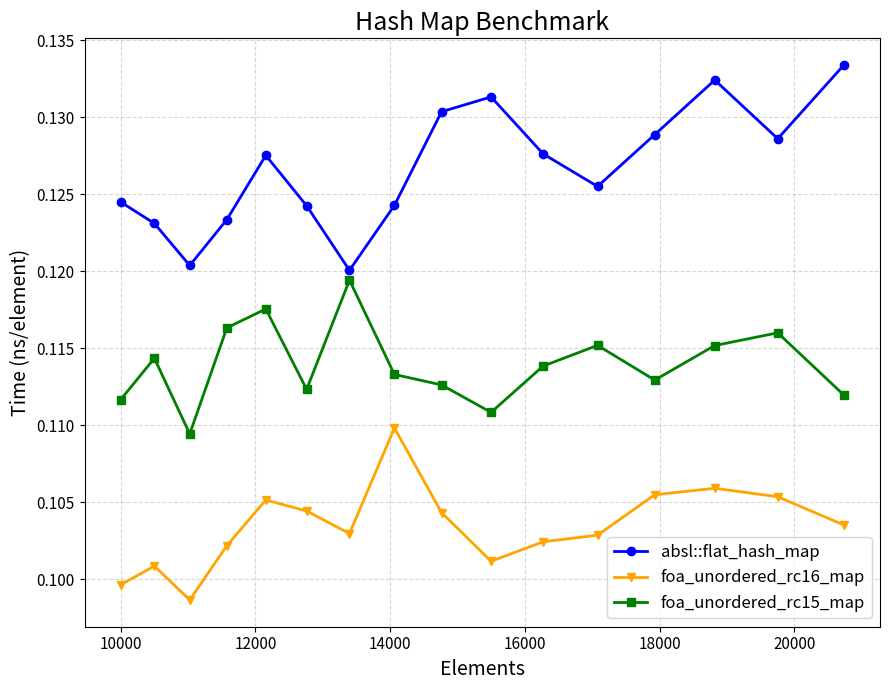

True or false: absl::flat_hash_map has more than 1 interior local peaks.

True